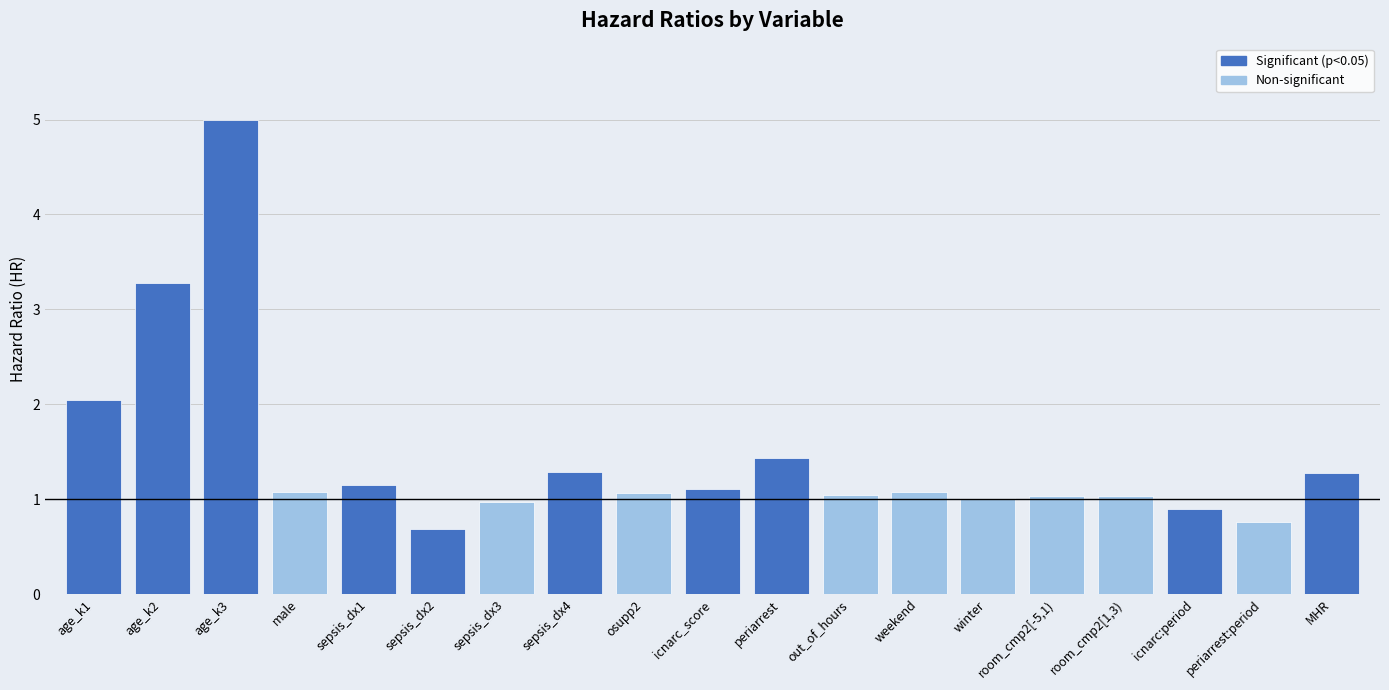

How many bars are there in total?

19